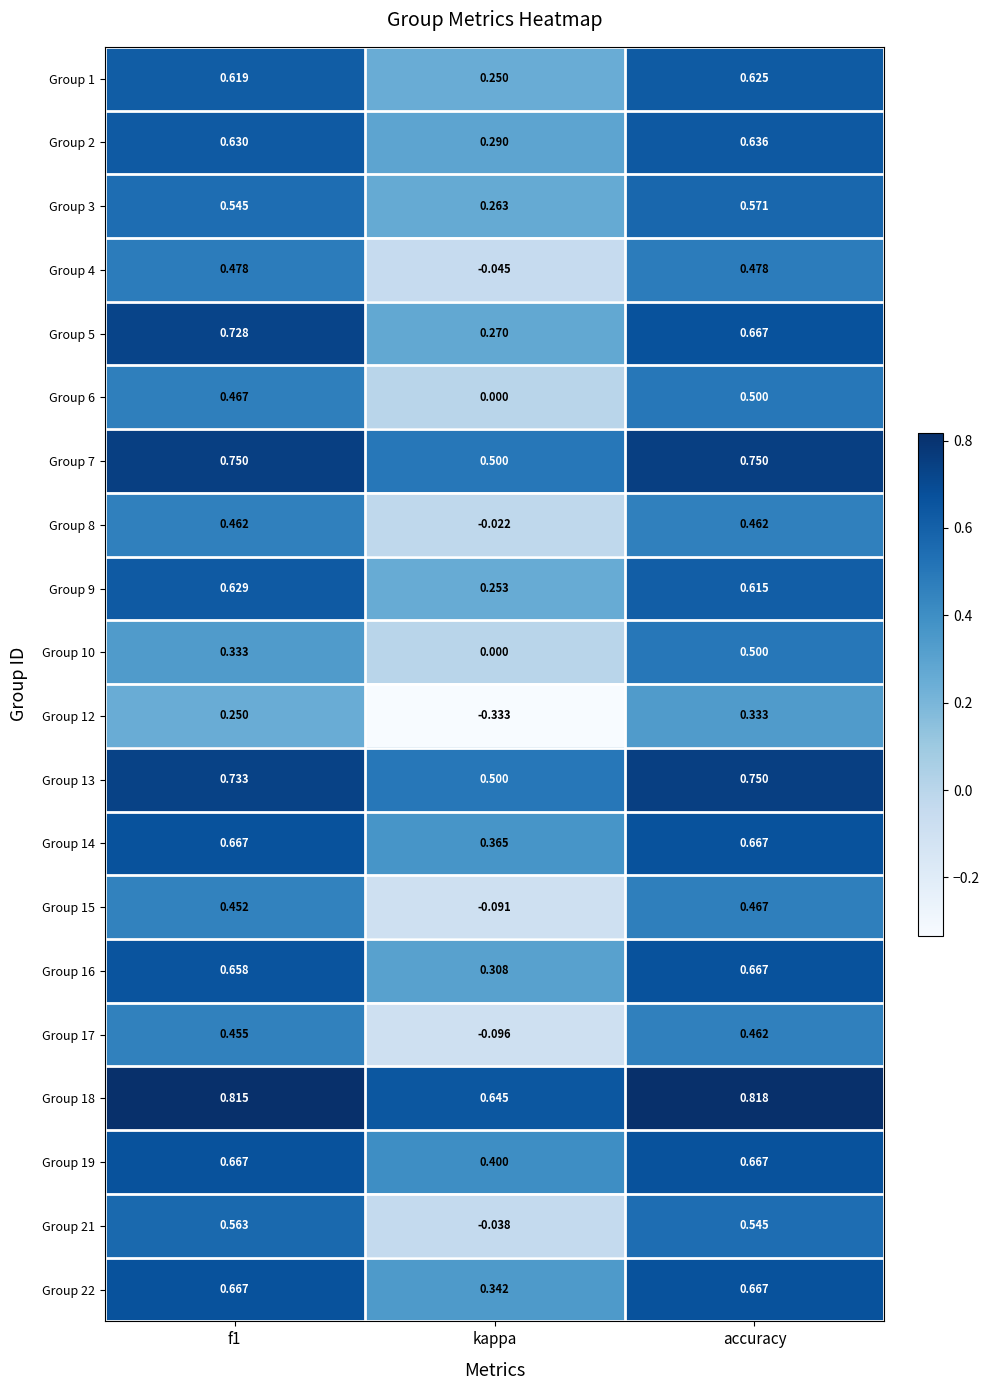

Which category has the highest value across all series?

accuracy